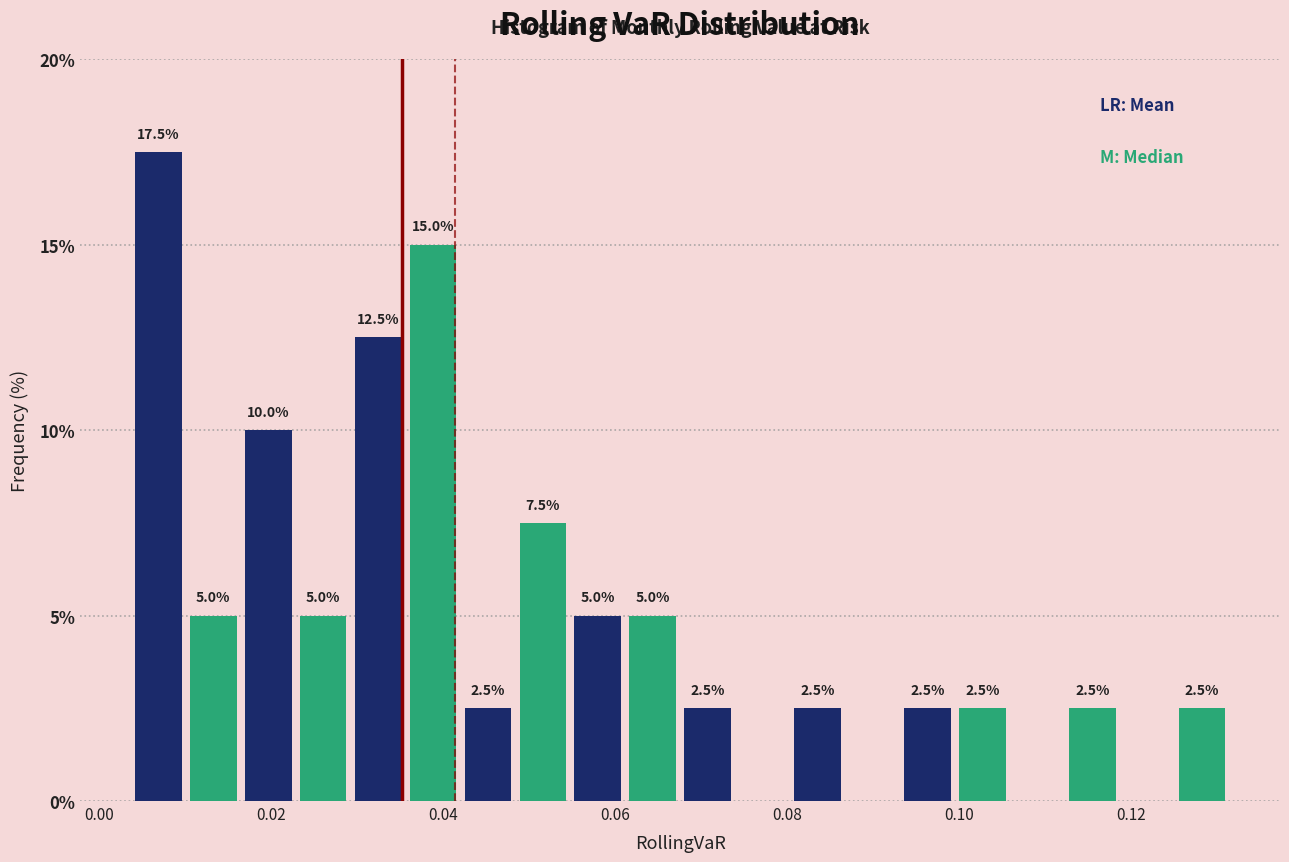

Read against the x-axis, roughly where is the centre of the tallest bar?

0.006